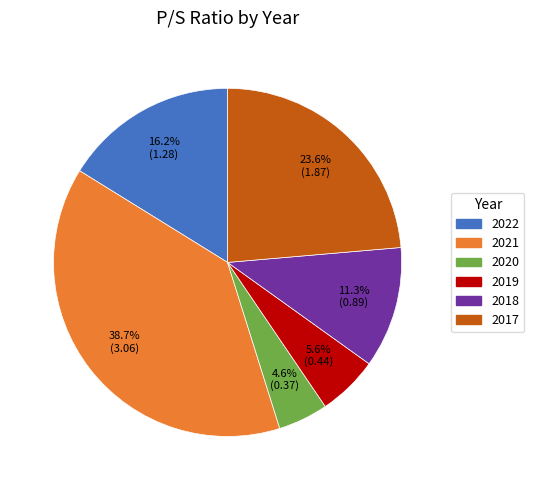

What portion of the pie excludes 2022?

83.8%